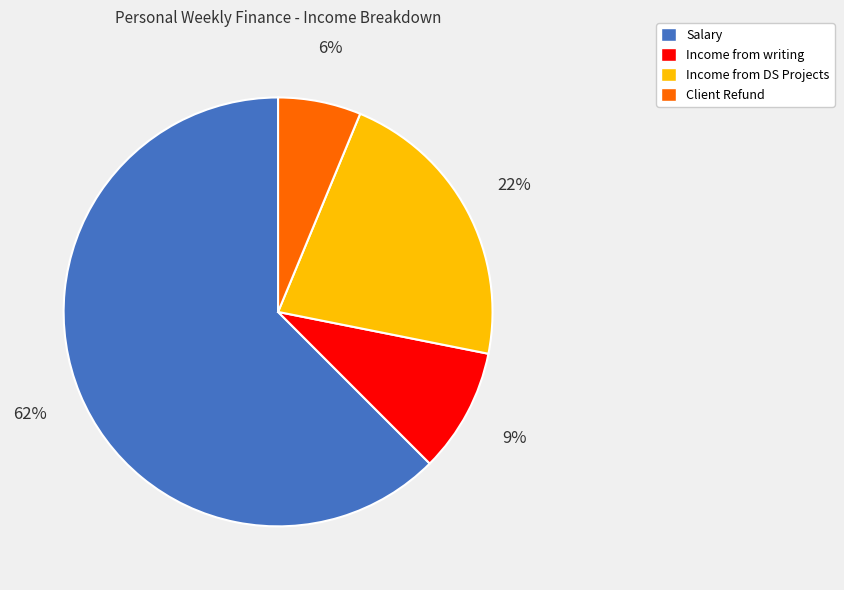

Is the sum of Income from writing and Salary greater than half?

Yes